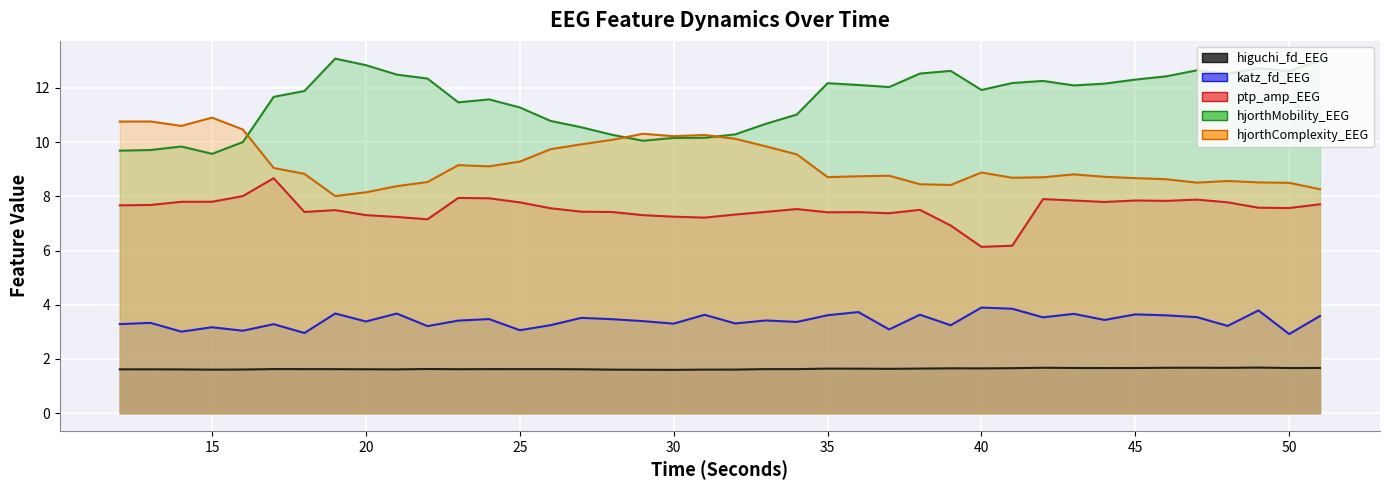

Which category has the highest value in the hjorthMobility_EEG series?

19